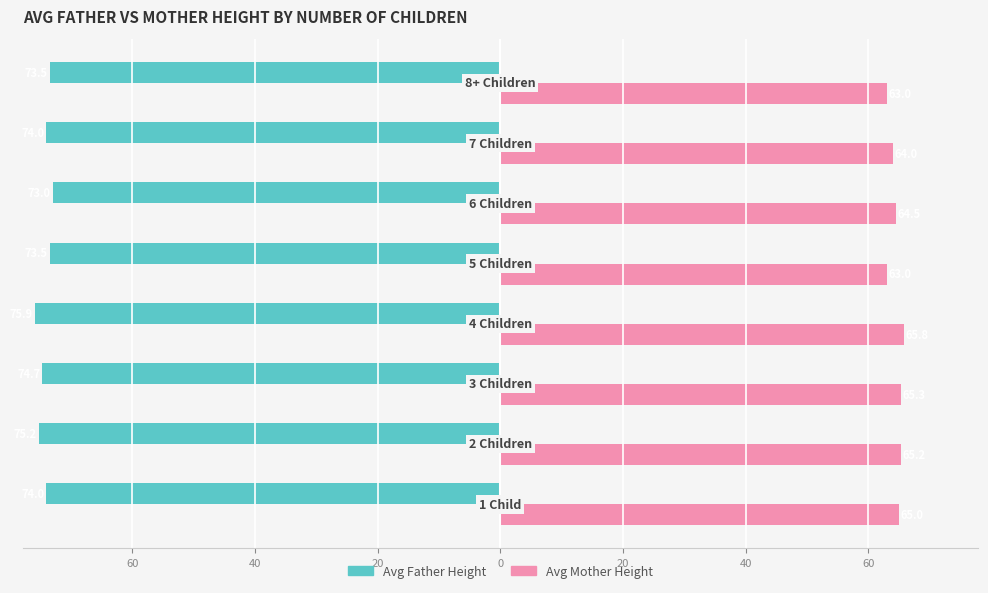

What are all the series names shown in the legend?

Avg Father Height, Avg Mother Height